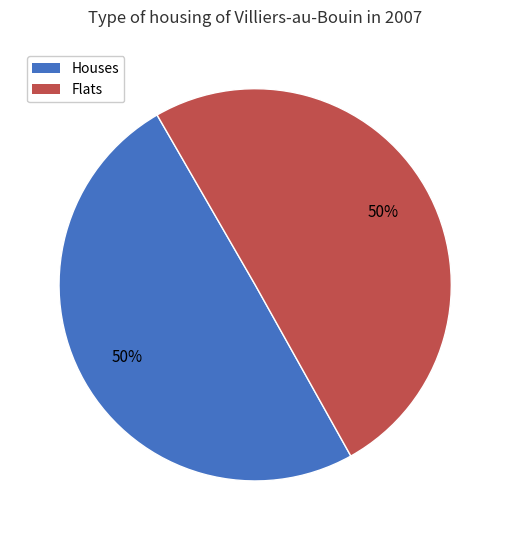

True or false: Houses accounts for 50% of the total.

True